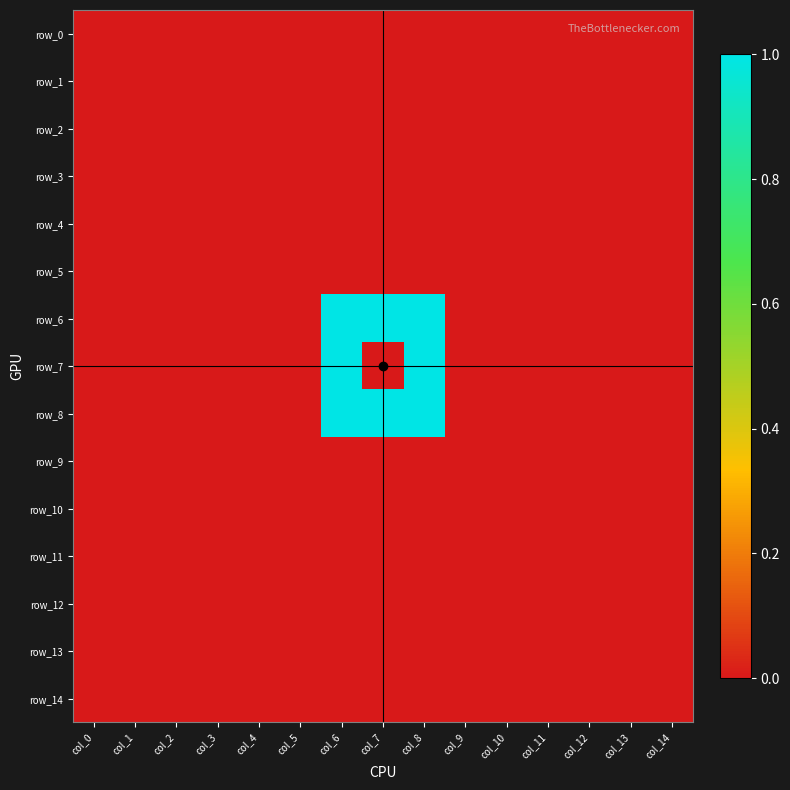

Is it true that row_5 equals 0 at col_2?

True